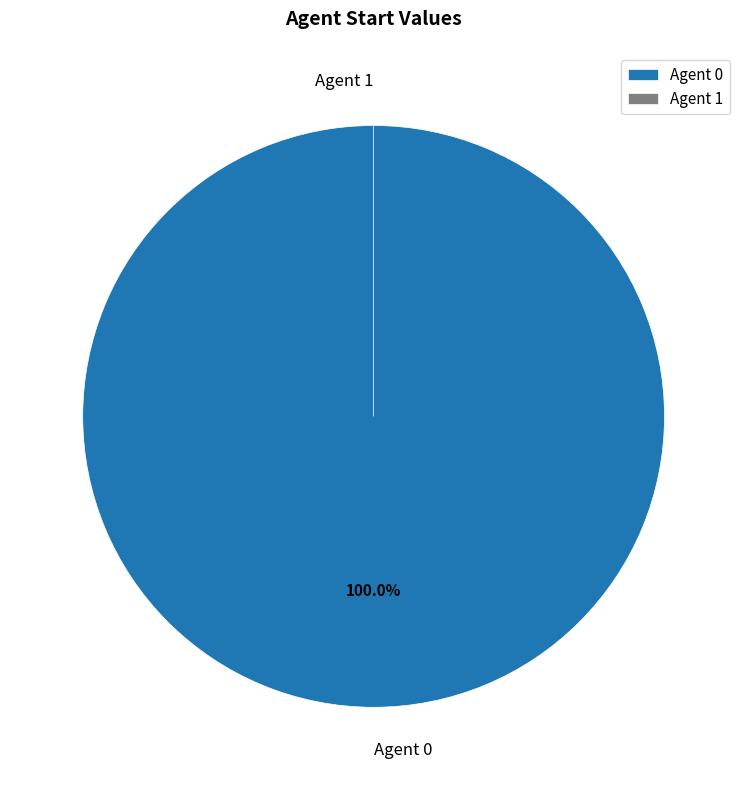

To the nearest percent, what is the difference between the largest and smallest slice percentages?

100%